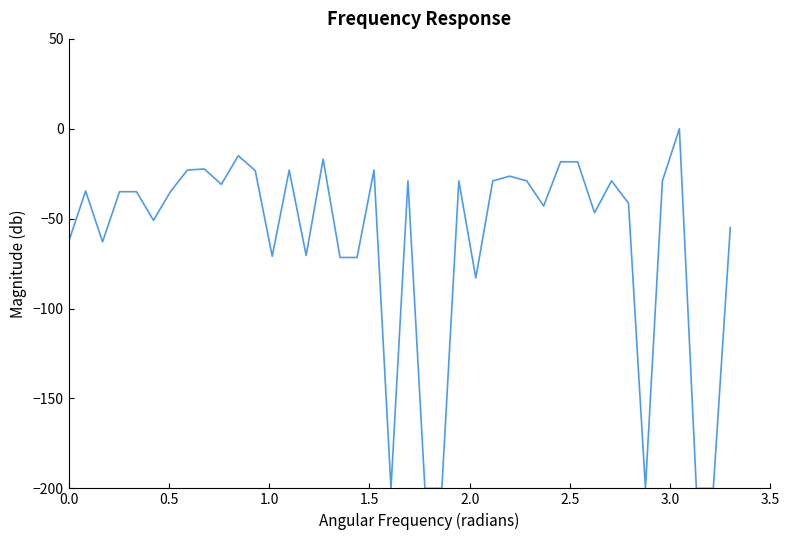

What is the smallest value displayed?

-200.0